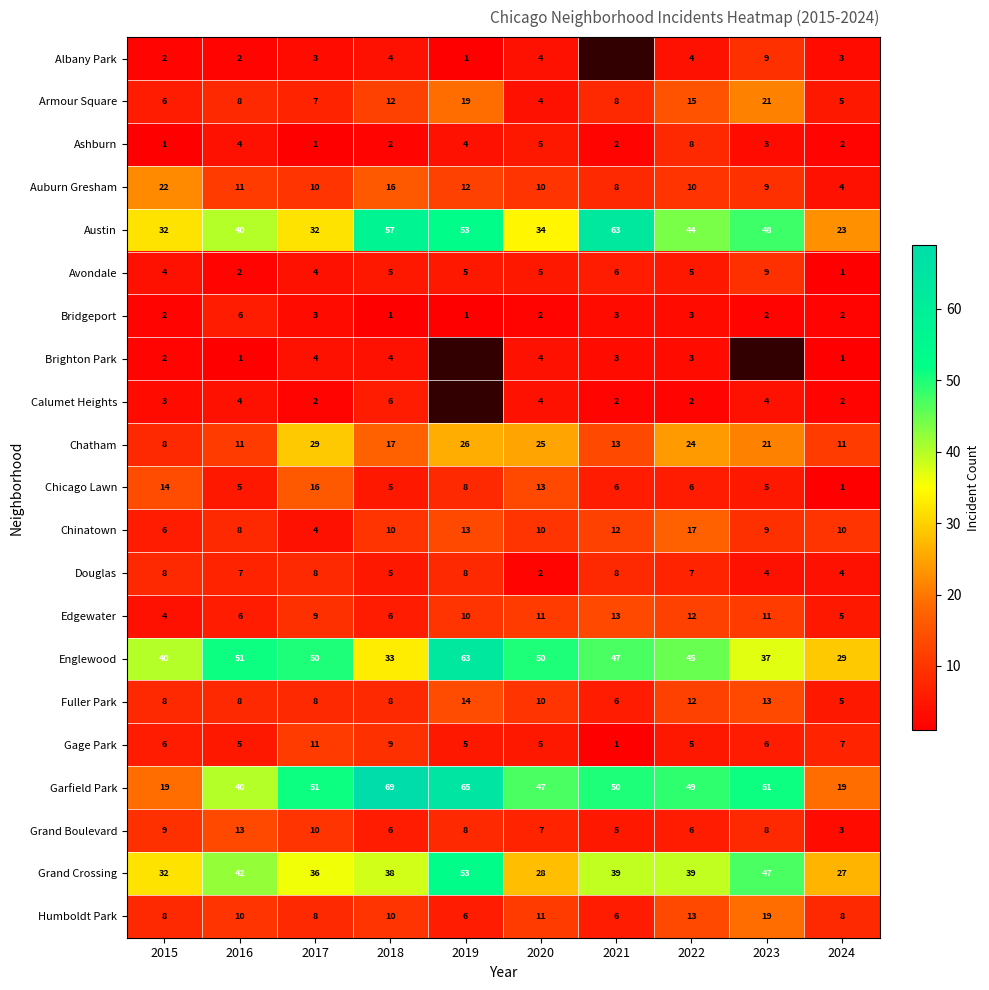

What is the difference between the Humboldt Park values at 2020 and 2024?

3